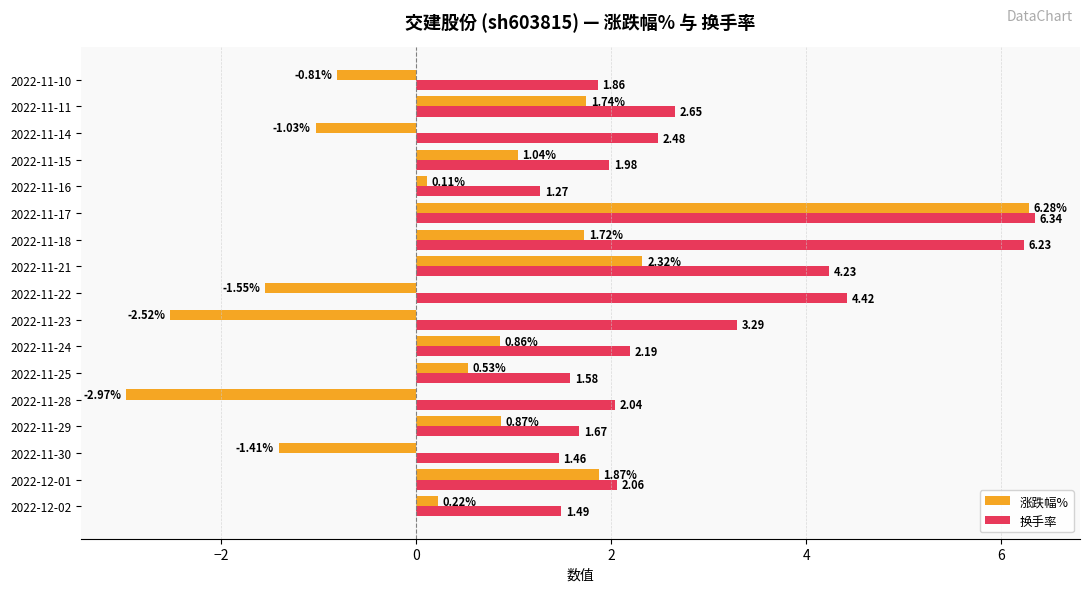

Between 2022-11-30 and 2022-11-17, which series saw the biggest shift?

涨跌幅%